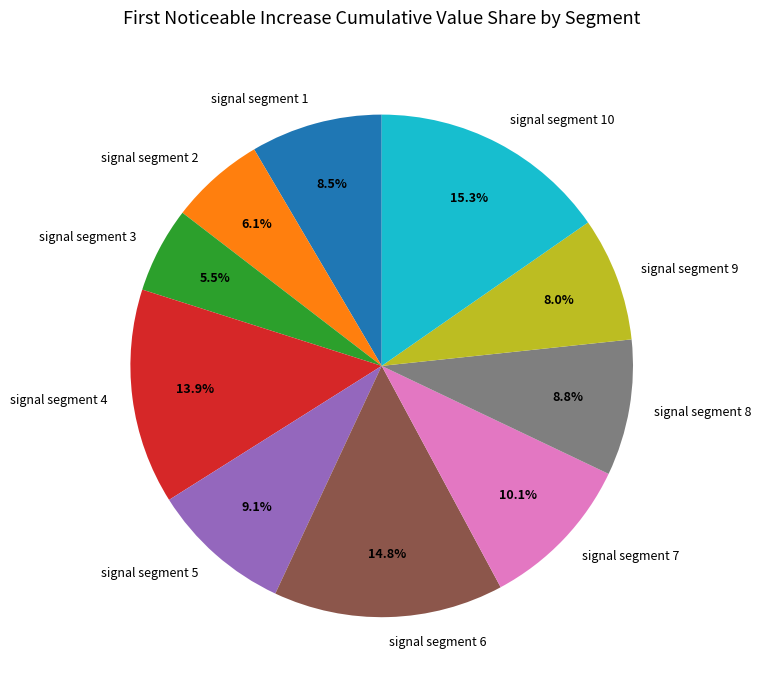

Combined, do signal segment 8 and signal segment 4 account for over 50%?

No